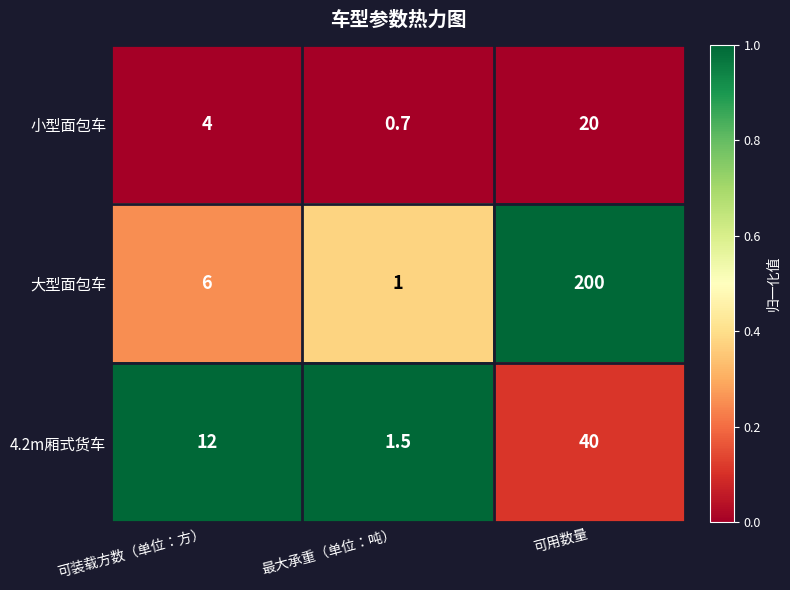

True or false: 小型面包车 has a value of 9.1 at 可用数量.

False